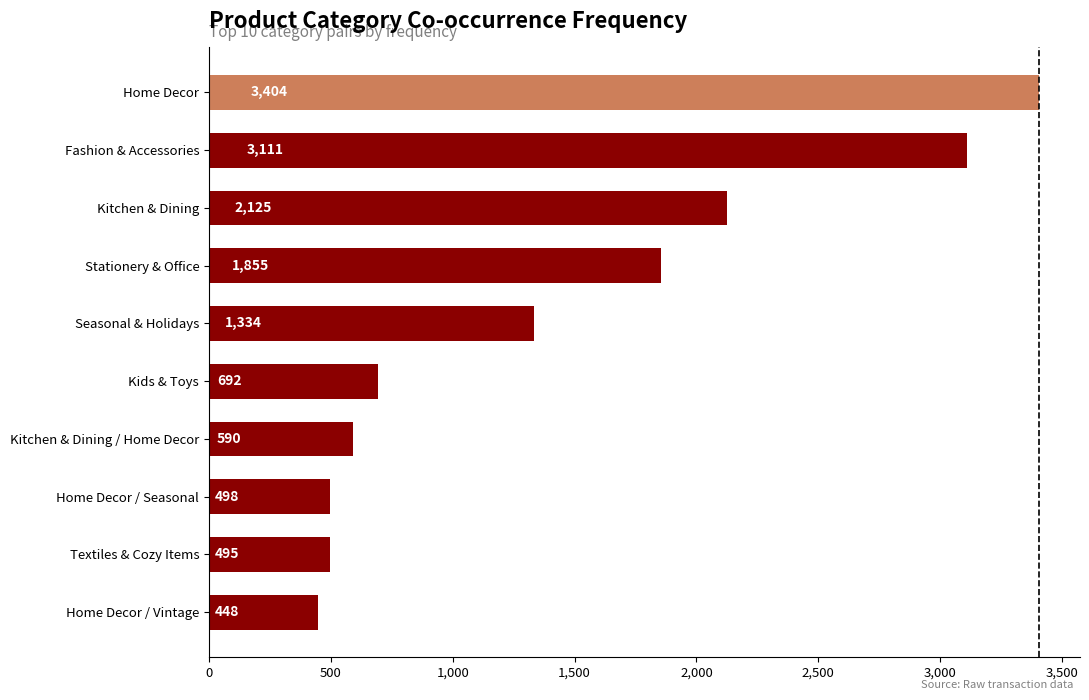

Does the chart contain stacked bars?

No